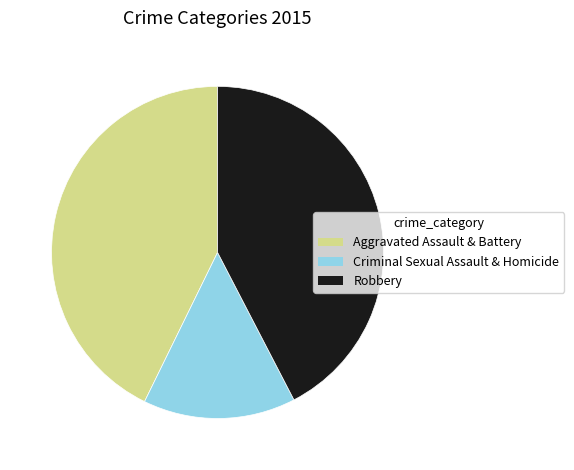

Which slice is the smallest?

Criminal Sexual Assault & Homicide